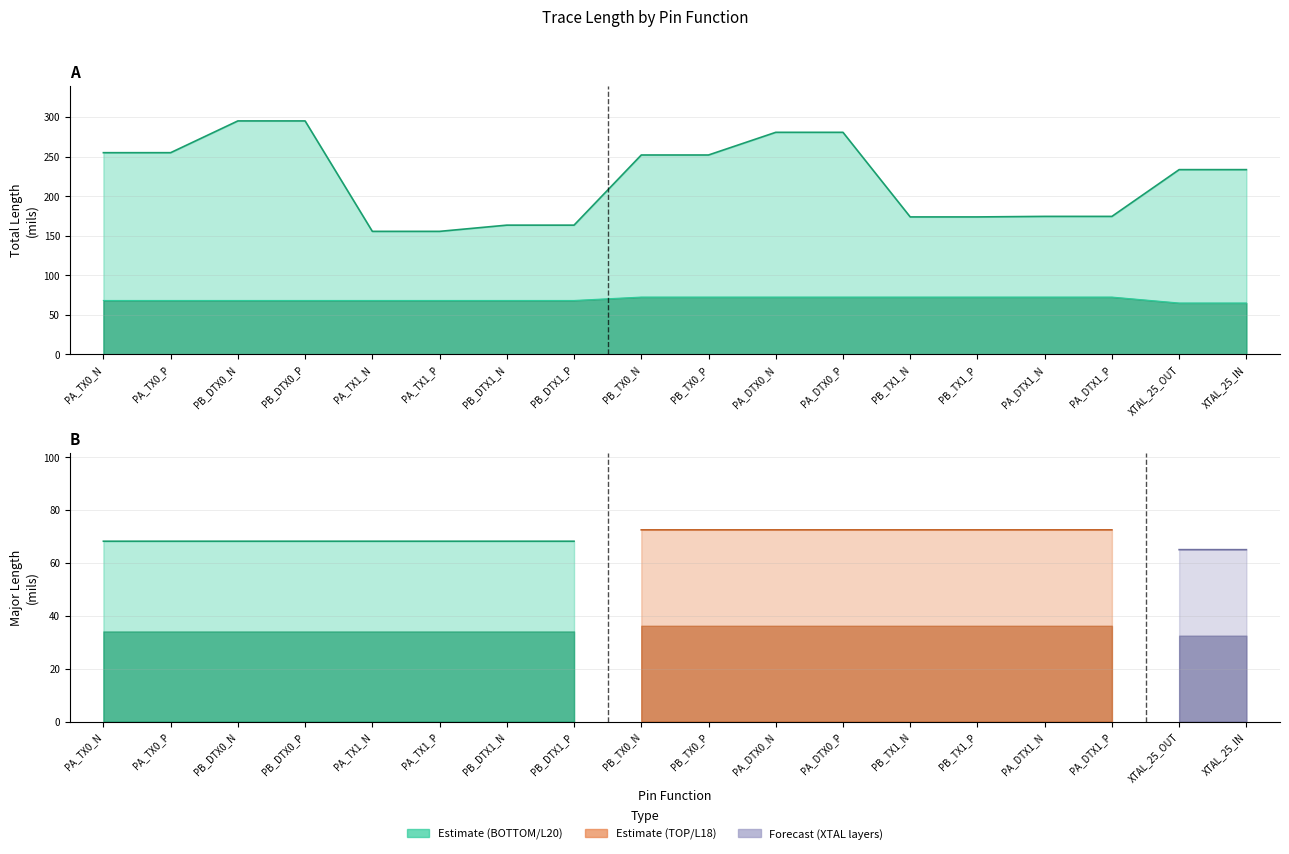

What is the spread (max minus min) of values at PB_DTX0_N?

226.8